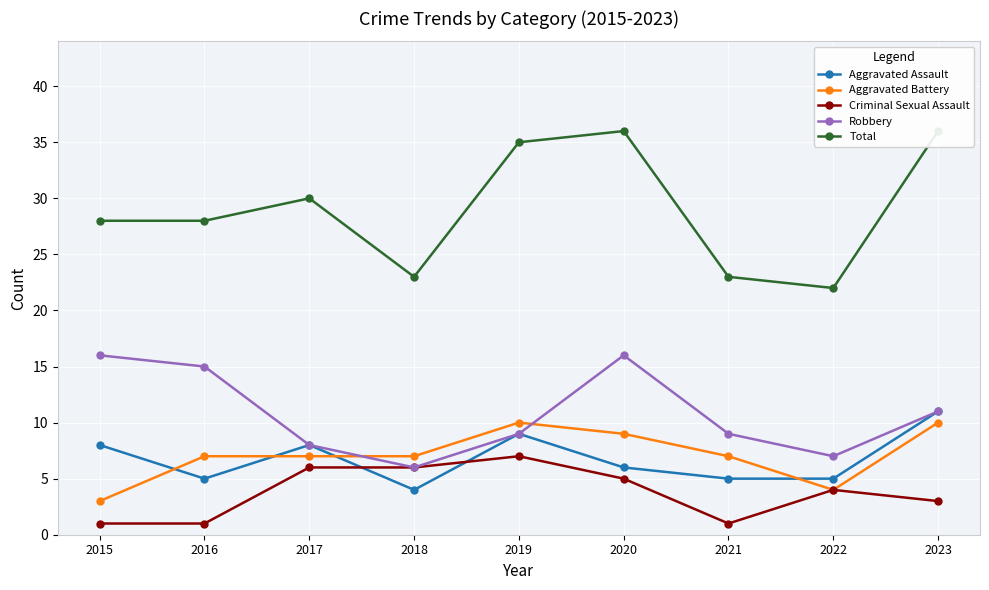

What is the value of the Criminal Sexual Assault point at the 6th from the left?

5